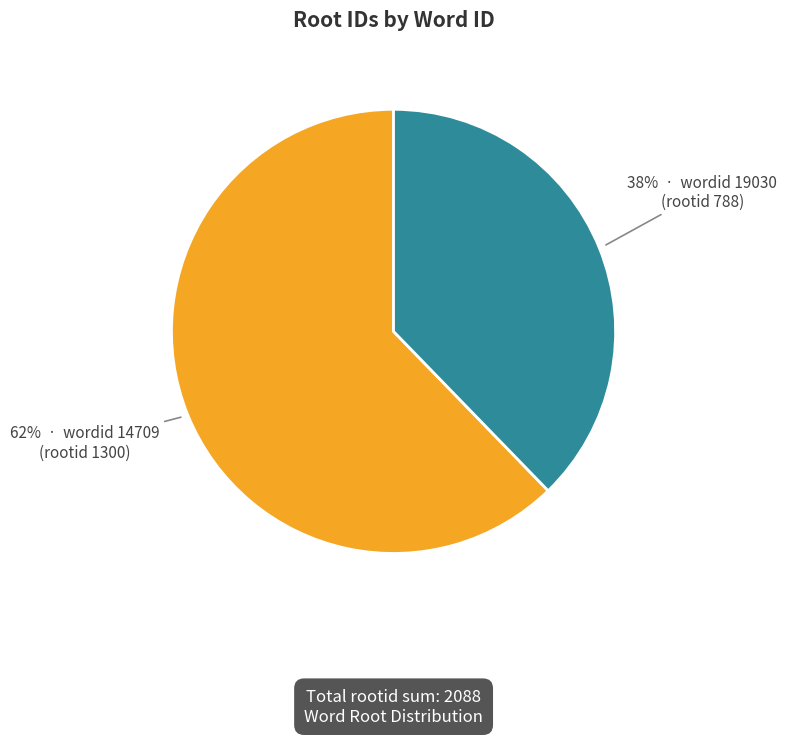

To the nearest percent, what is the average slice percentage?

50%